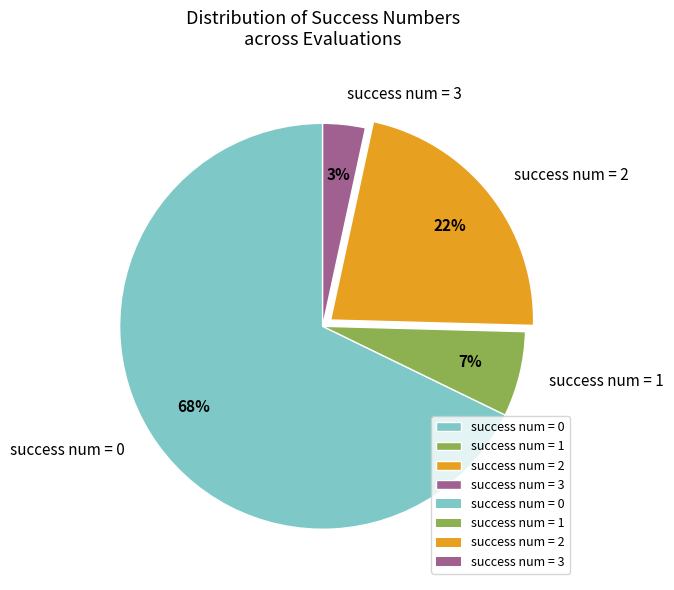

To the nearest percent, what portion does success num = 3 represent?

3%